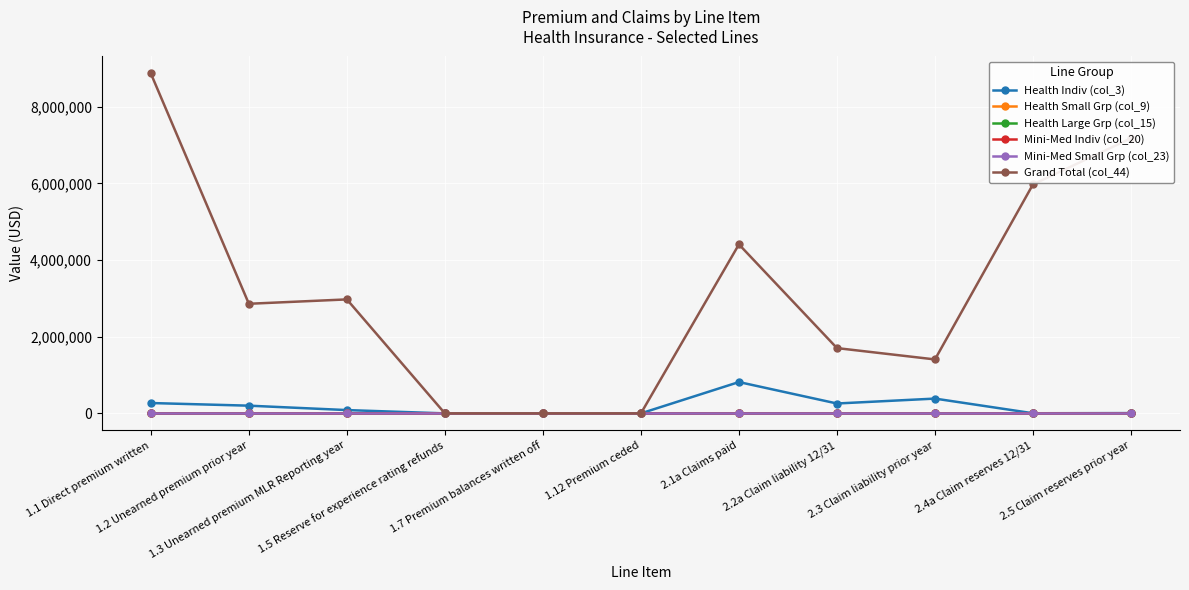

The value of Health Indiv (col_3) at 2.2a Claim liability 12/31 is 257703.0. True or false?

True